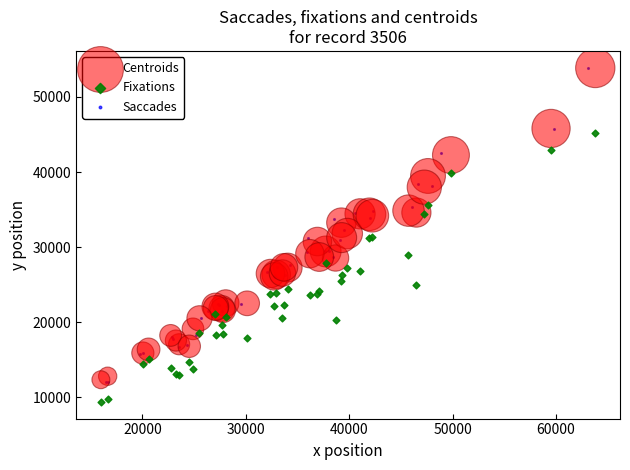

What are all the series names shown in the legend?

Centroids, Fixations, Saccades